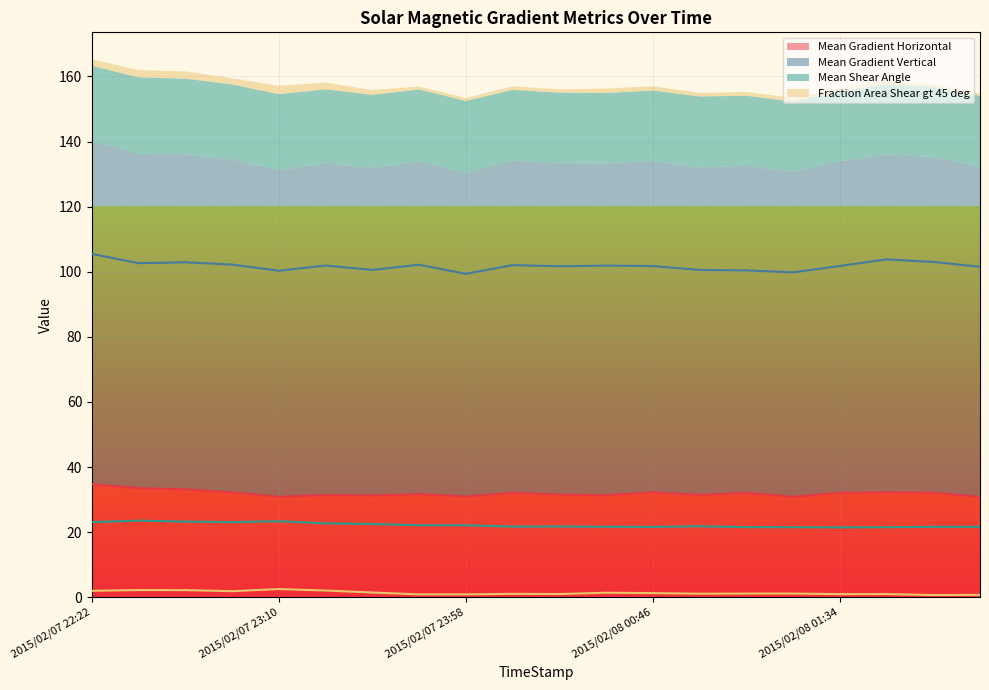

How many series are shown in this chart?

4